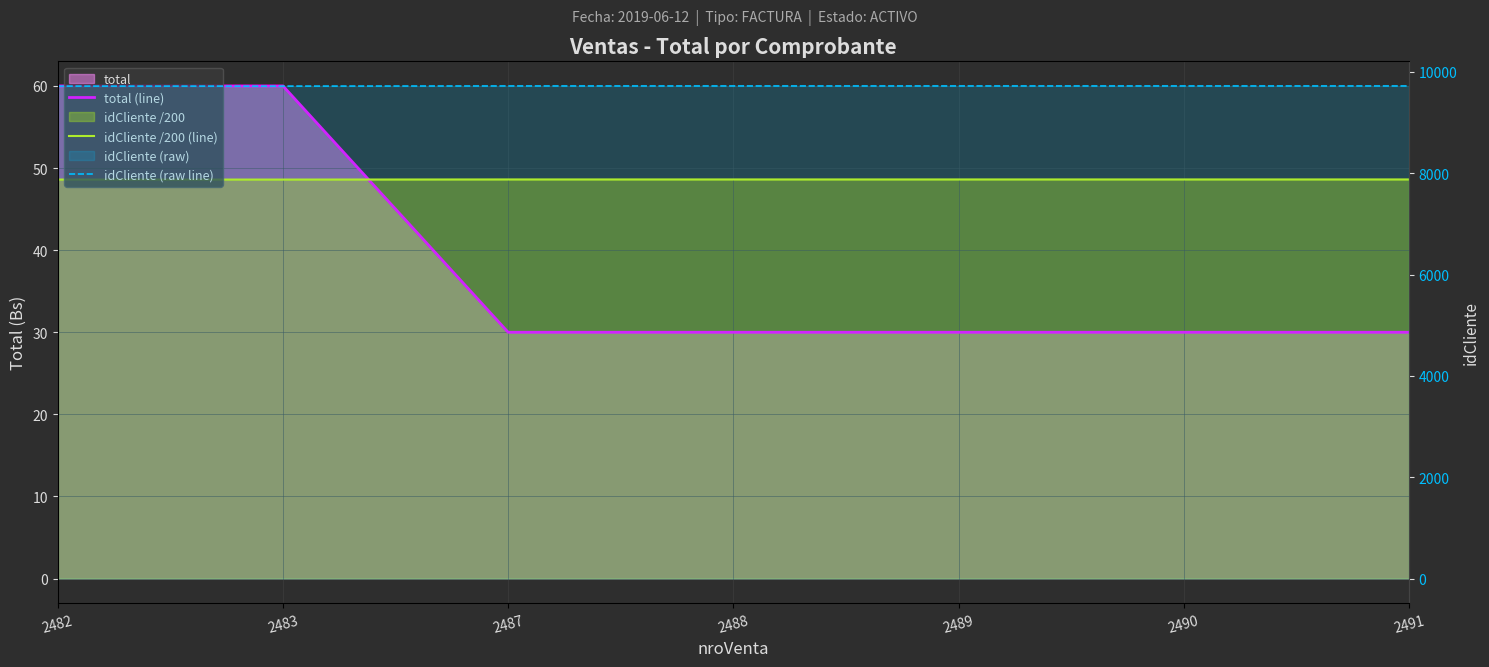

Between 2483 and 2489, which series saw the biggest shift?

total (line)